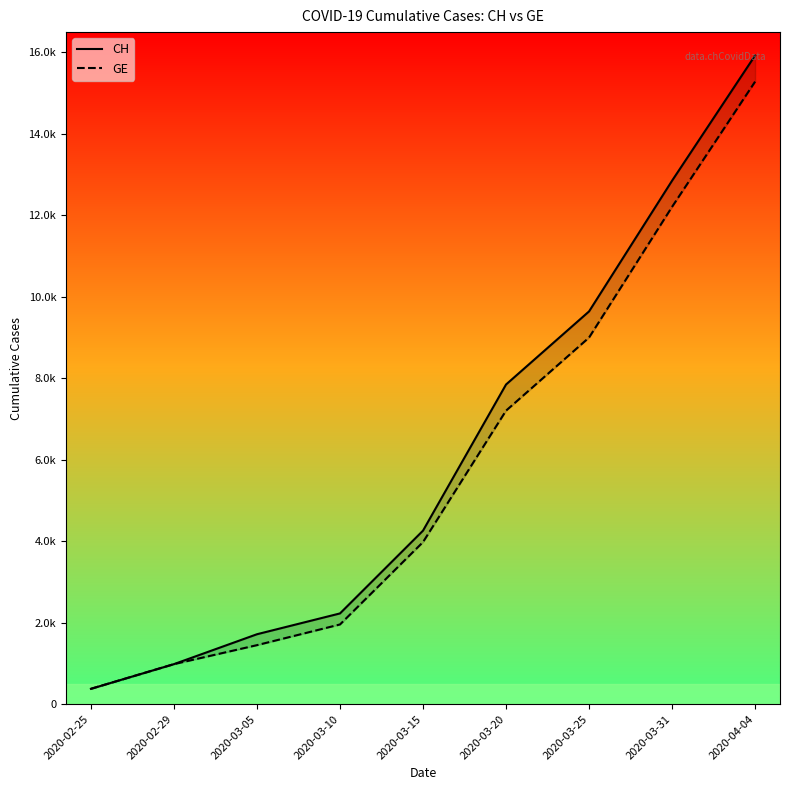

True or false: CH and GE cross at least once.

False